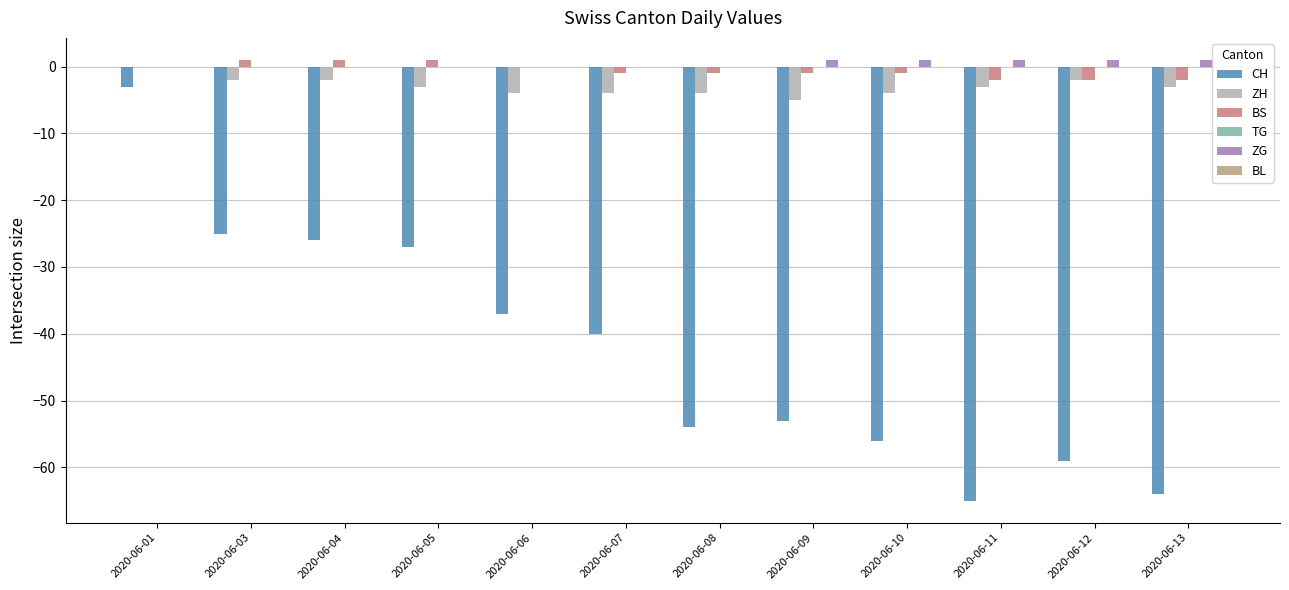

At which category is the sum across all series the highest?

2020-06-01